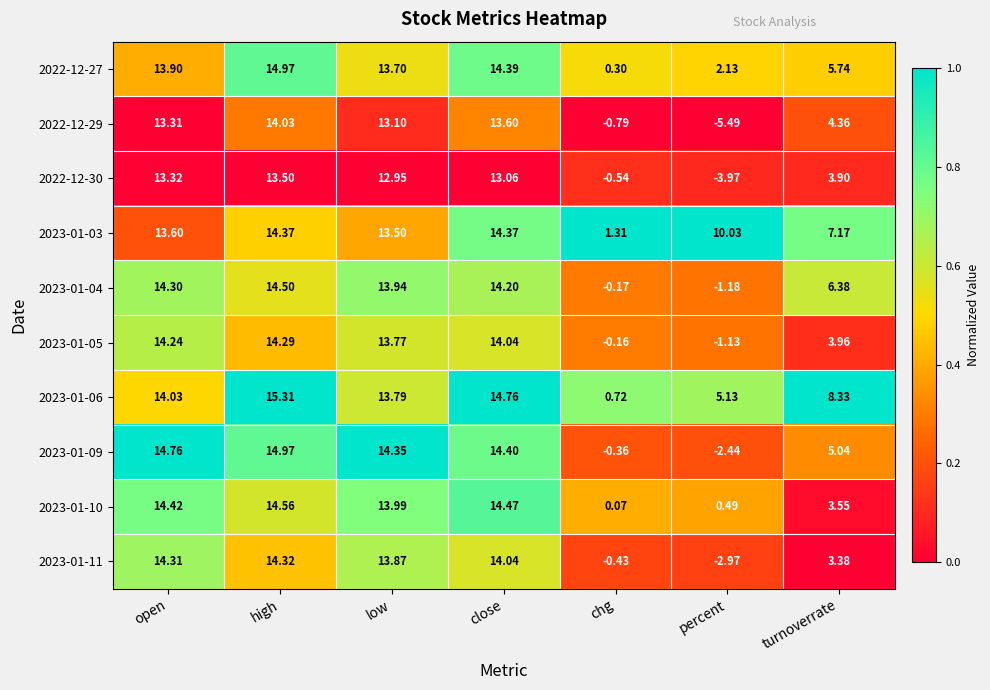

How many distinct data groups are displayed?

10